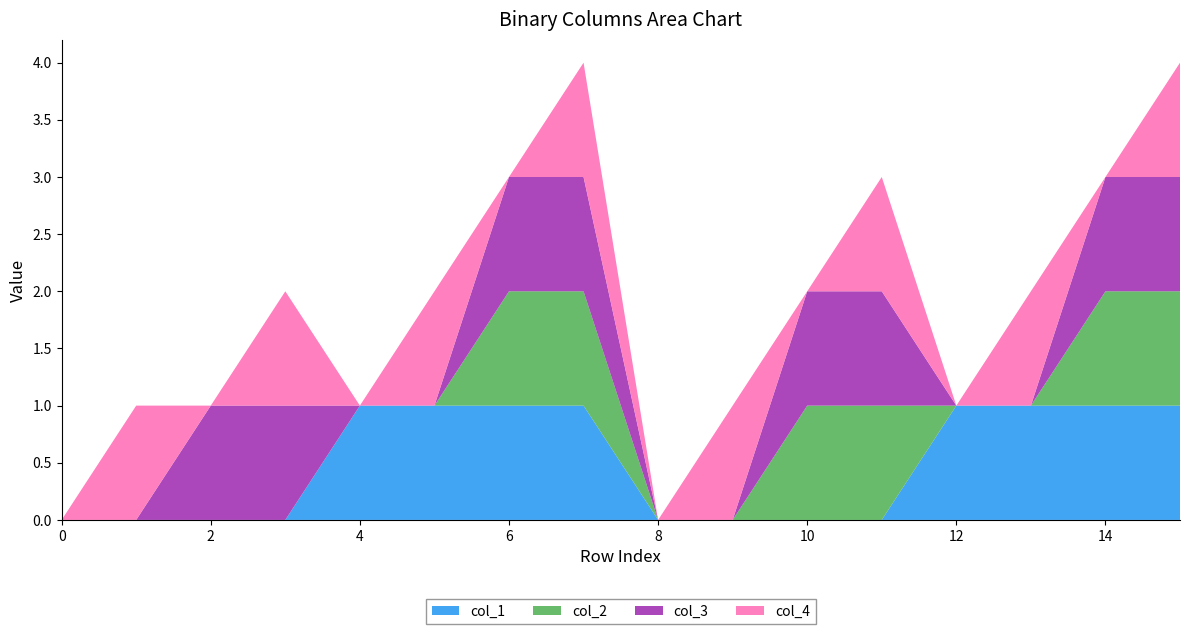

Reading left to right, what are all the values shown in this chart?

col_1: 0	0	0	0	1	1	1	1	0	0	0	0	1	1	1	1
col_2: 0	0	0	0	0	0	1	1	0	0	1	1	0	0	1	1
col_3: 0	0	1	1	0	0	1	1	0	0	1	1	0	0	1	1
col_4: 0	1	0	1	0	1	0	1	0	1	0	1	0	1	0	1